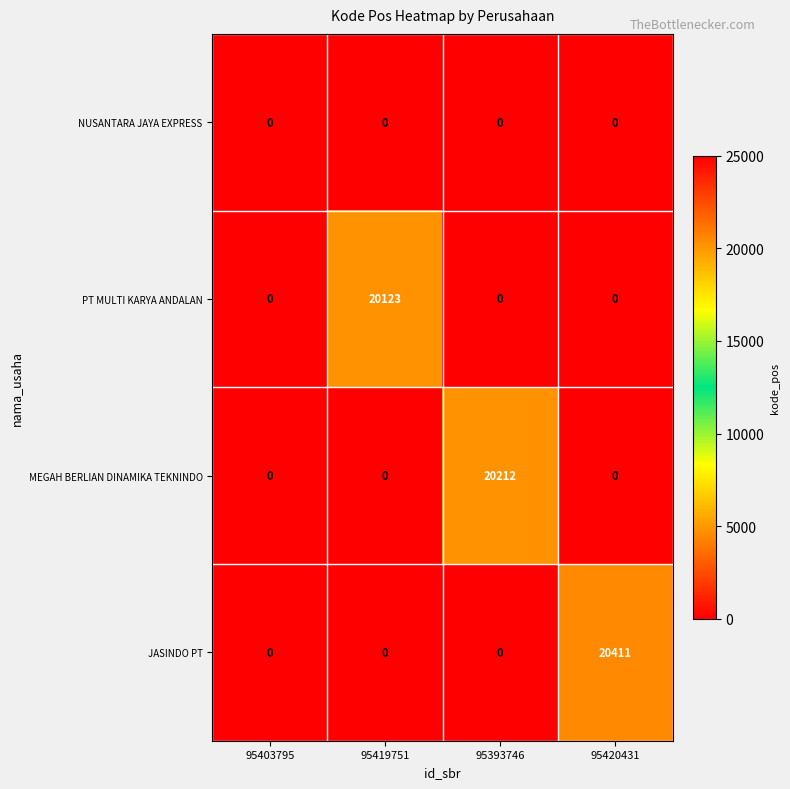

Between 95403795 and 95420431, which series saw the biggest shift?

JASINDO PT